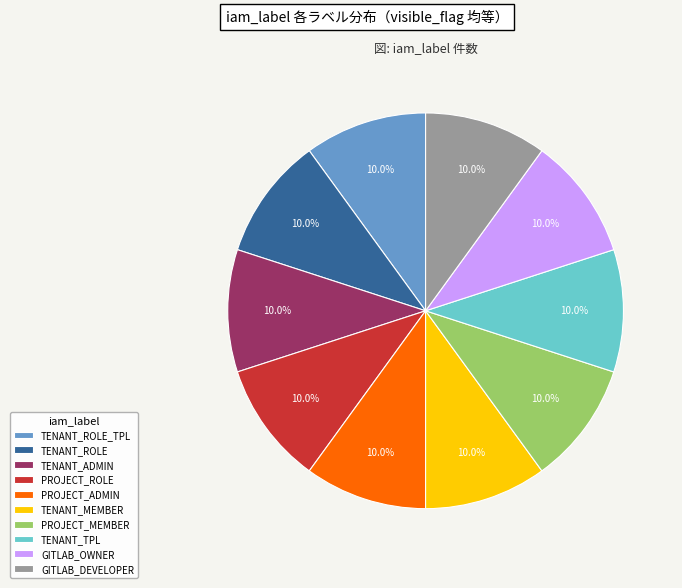

What is the ratio of the value at PROJECT_ROLE to the value at TENANT_MEMBER?

1.0